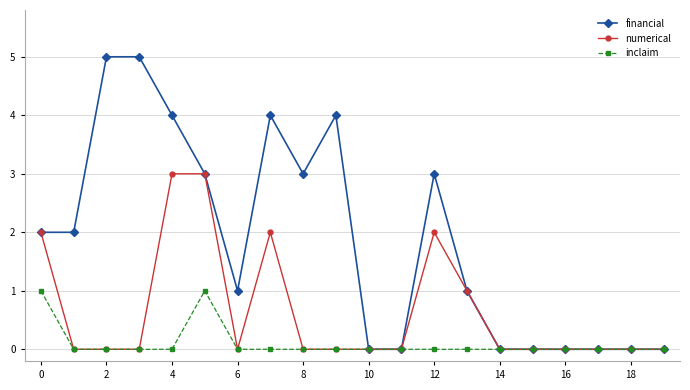

Count the number of categories in the chart.

20